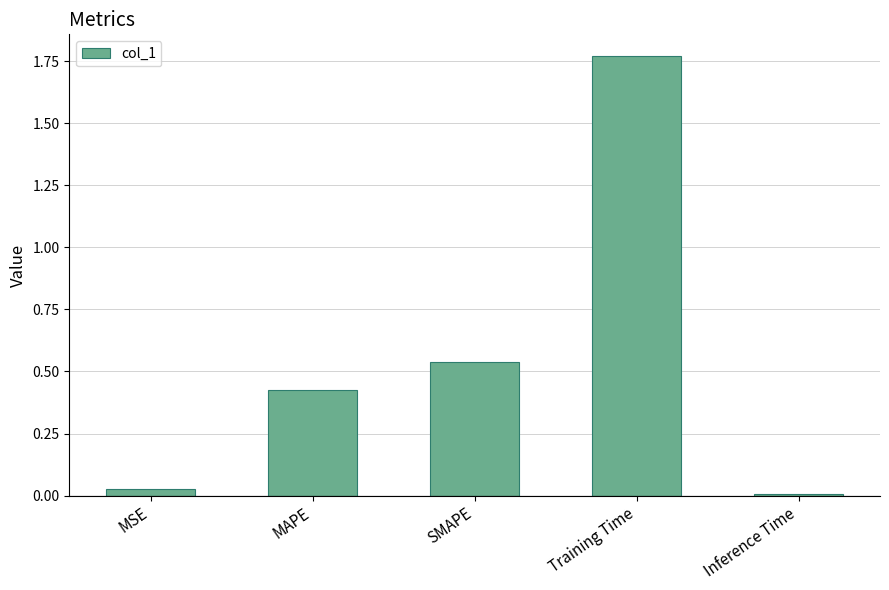

What is the label of the 3rd bar from the left?

SMAPE